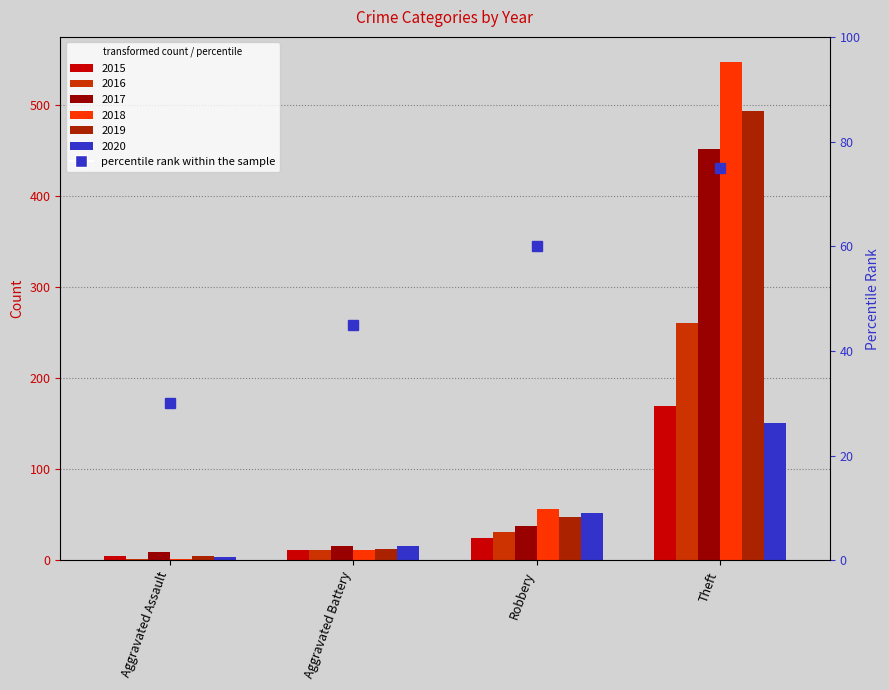

Reading left to right, extract all data points from this chart.

2015: 5	12	25	169
2016: 2	12	31	260
2017: 9	16	38	451
2018: 2	11	57	547
2019: 5	13	48	493
2020: 4	16	52	151